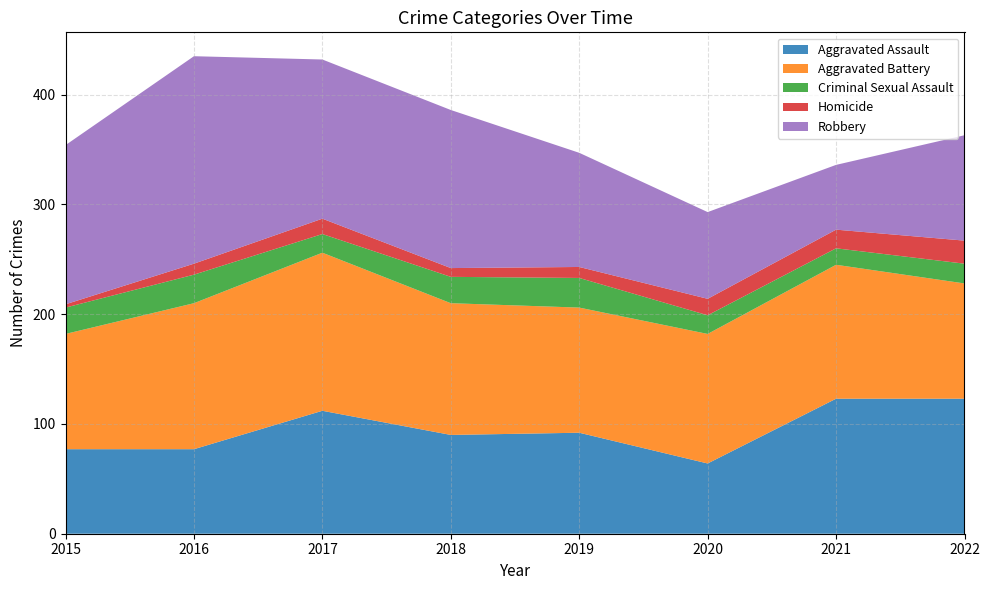

Reading left to right, transcribe all the data shown in this chart.

Aggravated Assault: 77	77	112	90	92	64	123	123
Aggravated Battery: 105	133	144	120	114	118	122	105
Criminal Sexual Assault: 24	26	17	24	27	17	15	18
Homicide: 3	10	14	8	10	15	17	21
Robbery: 145	189	145	144	104	79	59	96